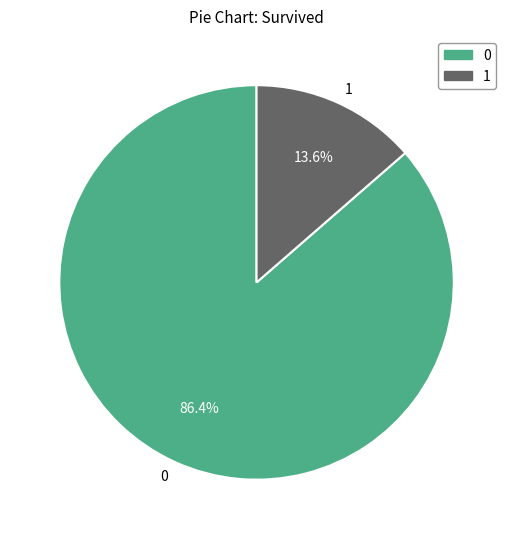

Is there a majority slice in this chart?

Yes